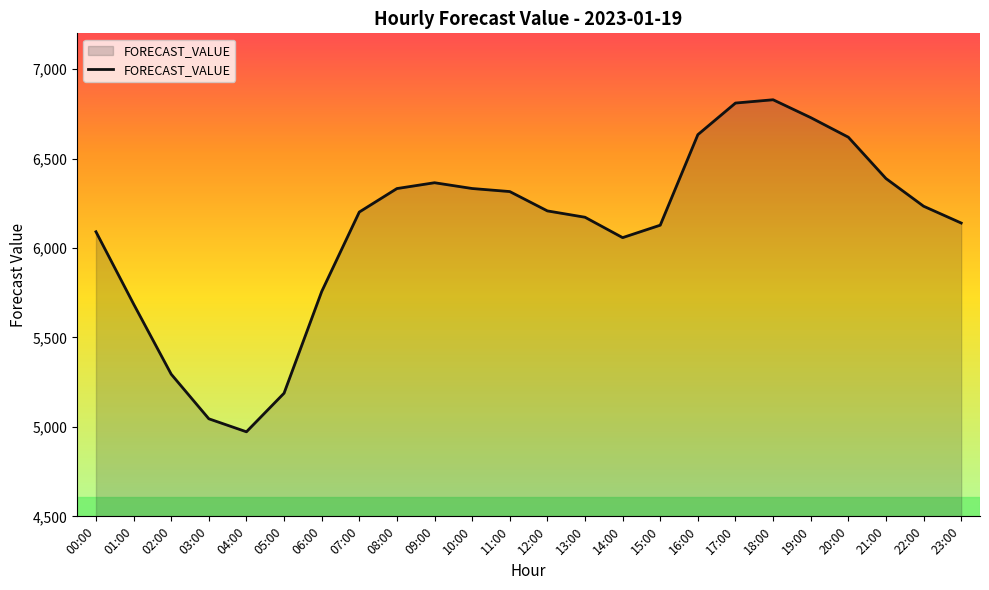

How many lines are shown in the chart?

1